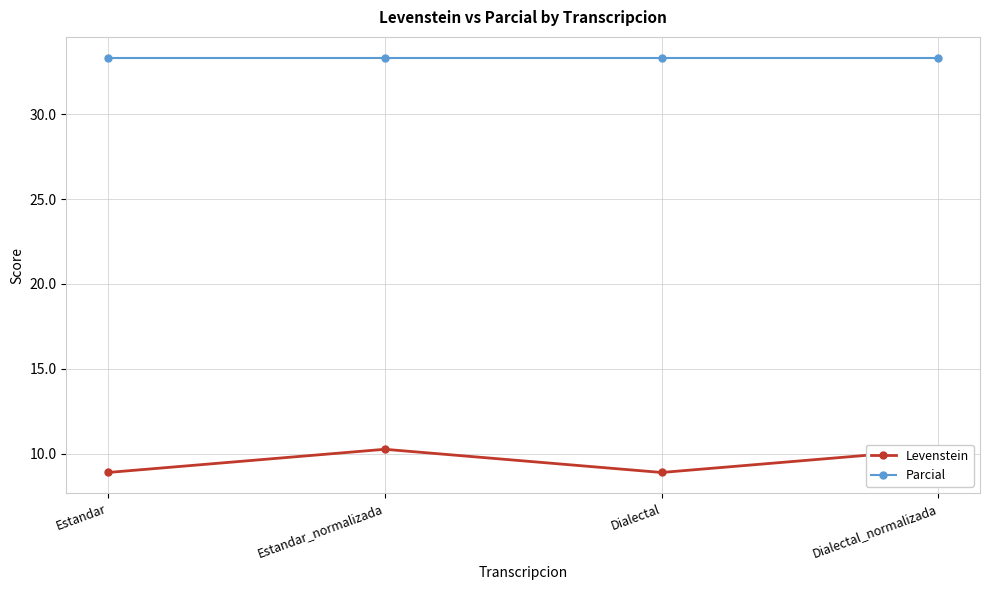

What is the value of the Parcial point at the 1st from the left?

33.3